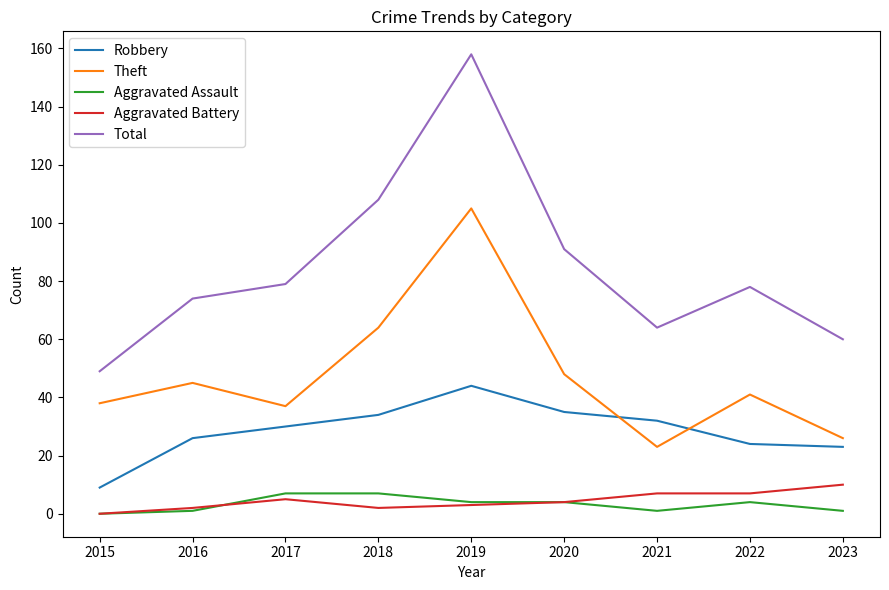

Reading left to right, extract all data points from this chart.

Robbery: 2015=9	2016=26	2017=30	2018=34	2019=44	2020=35	2021=32	2022=24	2023=23
Theft: 2015=38	2016=45	2017=37	2018=64	2019=105	2020=48	2021=23	2022=41	2023=26
Aggravated Assault: 2015=0	2016=1	2017=7	2018=7	2019=4	2020=4	2021=1	2022=4	2023=1
Aggravated Battery: 2015=0	2016=2	2017=5	2018=2	2019=3	2020=4	2021=7	2022=7	2023=10
Total: 2015=49	2016=74	2017=79	2018=108	2019=158	2020=91	2021=64	2022=78	2023=60